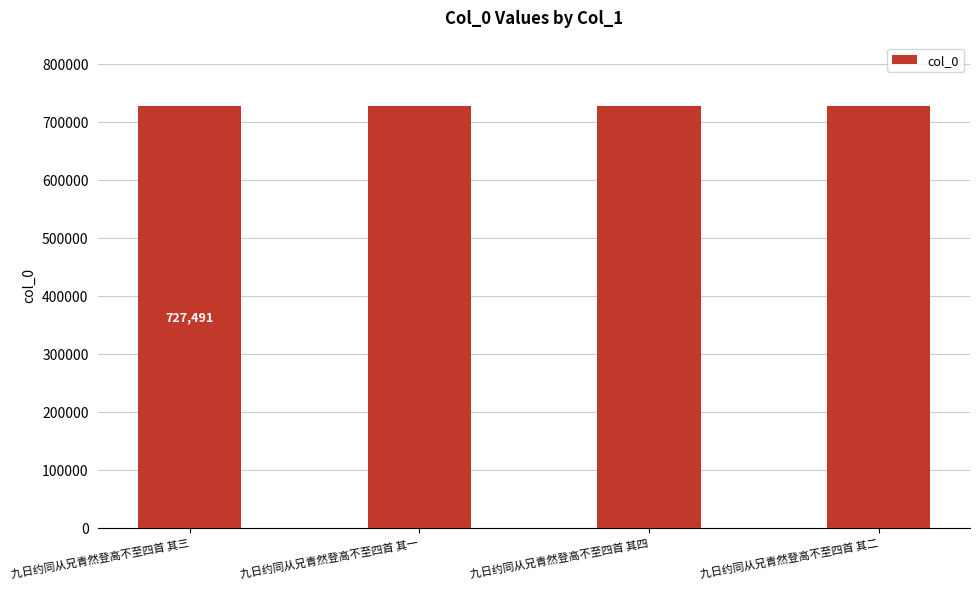

What is the label of the 2nd bar from the right?

九日约同从兄青然登高不至四首 其四